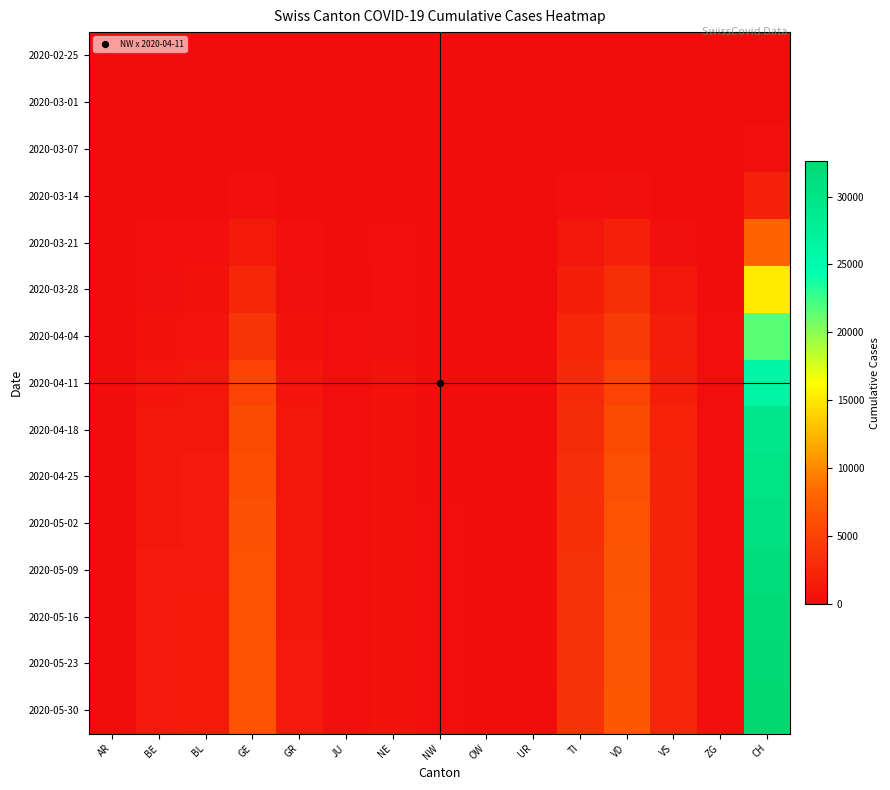

Count the number of categories in the chart.

15